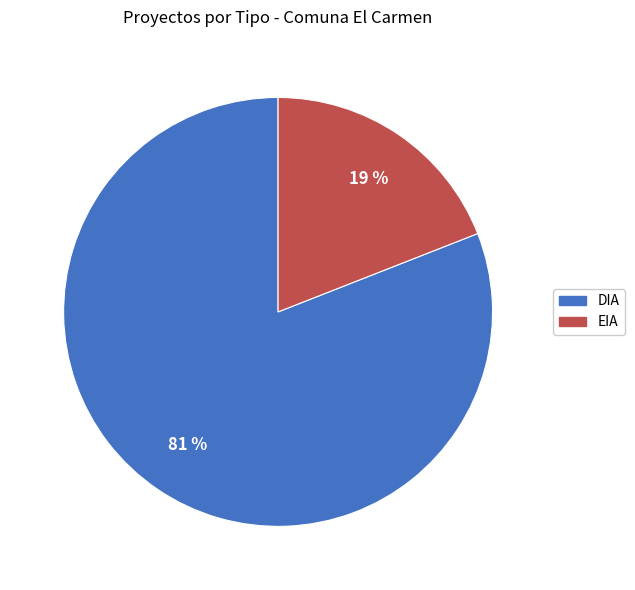

To the nearest percent, what is the difference between the largest and smallest slice percentages?

62%